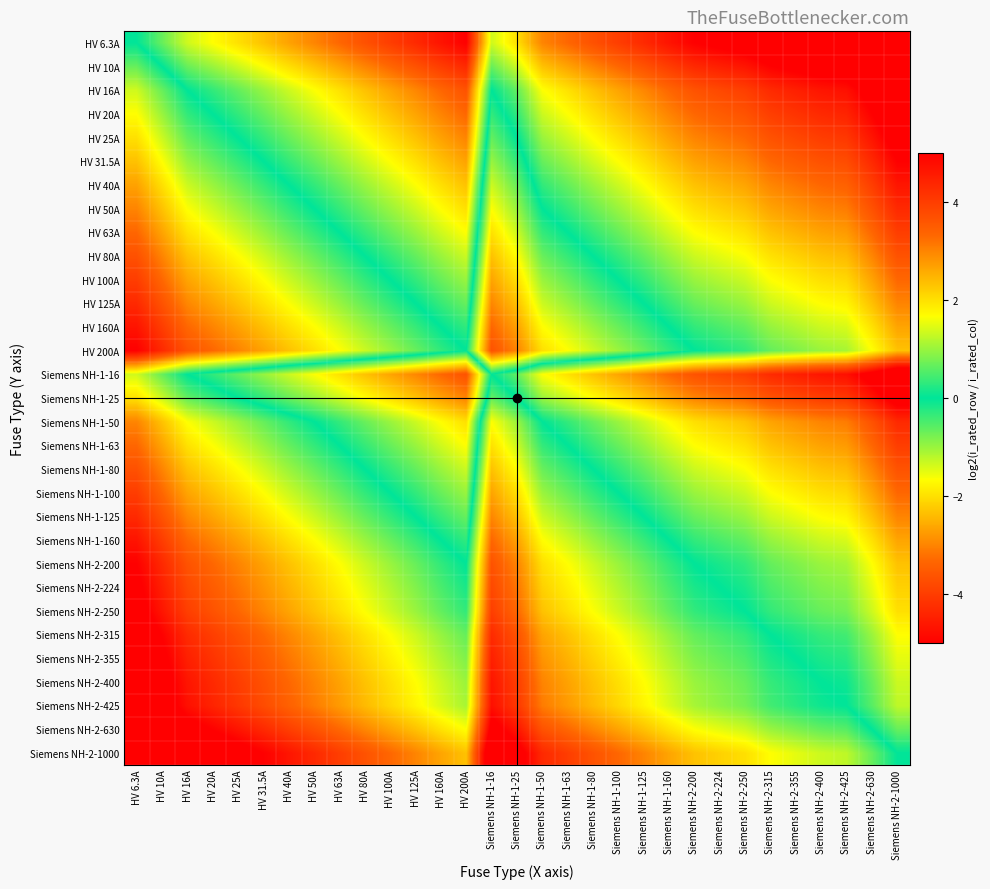

Reading left to right, extract all data points from this chart.

HV 6.3A: HV 6.3A=0.0	HV 10A=-0.7	HV 16A=-1.3	HV 20A=-1.7	HV 25A=-2.0	HV 31.5A=-2.3	HV 40A=-2.7	HV 50A=-3.0	HV 63A=-3.3	HV 80A=-3.7	HV 100A=-4.0	HV 125A=-4.3	HV 160A=-4.7	HV 200A=-5.0	Siemens NH-1-16=-1.3	Siemens NH-1-25=-2.0	Siemens NH-1-50=-3.0	Siemens NH-1-63=-3.3	Siemens NH-1-80=-3.7	Siemens NH-1-100=-4.0	Siemens NH-1-125=-4.3	Siemens NH-1-160=-4.7	Siemens NH-2-200=-5.0	Siemens NH-2-224=-5.2	Siemens NH-2-250=-5.3	Siemens NH-2-315=-5.6	Siemens NH-2-355=-5.8	Siemens NH-2-400=-6.0	Siemens NH-2-425=-6.1	Siemens NH-2-630=-6.6	Siemens NH-2-1000=-7.3
HV 10A: HV 6.3A=0.7	HV 10A=0.0	HV 16A=-0.7	HV 20A=-1.0	HV 25A=-1.3	HV 31.5A=-1.7	HV 40A=-2.0	HV 50A=-2.3	HV 63A=-2.7	HV 80A=-3.0	HV 100A=-3.3	HV 125A=-3.6	HV 160A=-4.0	HV 200A=-4.3	Siemens NH-1-16=-0.7	Siemens NH-1-25=-1.3	Siemens NH-1-50=-2.3	Siemens NH-1-63=-2.7	Siemens NH-1-80=-3.0	Siemens NH-1-100=-3.3	Siemens NH-1-125=-3.6	Siemens NH-1-160=-4.0	Siemens NH-2-200=-4.3	Siemens NH-2-224=-4.5	Siemens NH-2-250=-4.6	Siemens NH-2-315=-5.0	Siemens NH-2-355=-5.1	Siemens NH-2-400=-5.3	Siemens NH-2-425=-5.4	Siemens NH-2-630=-6.0	Siemens NH-2-1000=-6.6
HV 16A: HV 6.3A=1.3	HV 10A=0.7	HV 16A=0.0	HV 20A=-0.3	HV 25A=-0.6	HV 31.5A=-1.0	HV 40A=-1.3	HV 50A=-1.6	HV 63A=-2.0	HV 80A=-2.3	HV 100A=-2.6	HV 125A=-3.0	HV 160A=-3.3	HV 200A=-3.6	Siemens NH-1-16=0.0	Siemens NH-1-25=-0.6	Siemens NH-1-50=-1.6	Siemens NH-1-63=-2.0	Siemens NH-1-80=-2.3	Siemens NH-1-100=-2.6	Siemens NH-1-125=-3.0	Siemens NH-1-160=-3.3	Siemens NH-2-200=-3.6	Siemens NH-2-224=-3.8	Siemens NH-2-250=-4.0	Siemens NH-2-315=-4.3	Siemens NH-2-355=-4.5	Siemens NH-2-400=-4.6	Siemens NH-2-425=-4.7	Siemens NH-2-630=-5.3	Siemens NH-2-1000=-6.0
HV 20A: HV 6.3A=1.7	HV 10A=1.0	HV 16A=0.3	HV 20A=0.0	HV 25A=-0.3	HV 31.5A=-0.7	HV 40A=-1.0	HV 50A=-1.3	HV 63A=-1.7	HV 80A=-2.0	HV 100A=-2.3	HV 125A=-2.6	HV 160A=-3.0	HV 200A=-3.3	Siemens NH-1-16=0.3	Siemens NH-1-25=-0.3	Siemens NH-1-50=-1.3	Siemens NH-1-63=-1.7	Siemens NH-1-80=-2.0	Siemens NH-1-100=-2.3	Siemens NH-1-125=-2.6	Siemens NH-1-160=-3.0	Siemens NH-2-200=-3.3	Siemens NH-2-224=-3.5	Siemens NH-2-250=-3.6	Siemens NH-2-315=-4.0	Siemens NH-2-355=-4.1	Siemens NH-2-400=-4.3	Siemens NH-2-425=-4.4	Siemens NH-2-630=-5.0	Siemens NH-2-1000=-5.6
HV 25A: HV 6.3A=2.0	HV 10A=1.3	HV 16A=0.6	HV 20A=0.3	HV 25A=0.0	HV 31.5A=-0.3	HV 40A=-0.7	HV 50A=-1.0	HV 63A=-1.3	HV 80A=-1.7	HV 100A=-2.0	HV 125A=-2.3	HV 160A=-2.7	HV 200A=-3.0	Siemens NH-1-16=0.6	Siemens NH-1-25=0.0	Siemens NH-1-50=-1.0	Siemens NH-1-63=-1.3	Siemens NH-1-80=-1.7	Siemens NH-1-100=-2.0	Siemens NH-1-125=-2.3	Siemens NH-1-160=-2.7	Siemens NH-2-200=-3.0	Siemens NH-2-224=-3.2	Siemens NH-2-250=-3.3	Siemens NH-2-315=-3.7	Siemens NH-2-355=-3.8	Siemens NH-2-400=-4.0	Siemens NH-2-425=-4.1	Siemens NH-2-630=-4.7	Siemens NH-2-1000=-5.3
HV 31.5A: HV 6.3A=2.3	HV 10A=1.7	HV 16A=1.0	HV 20A=0.7	HV 25A=0.3	HV 31.5A=0.0	HV 40A=-0.3	HV 50A=-0.7	HV 63A=-1.0	HV 80A=-1.3	HV 100A=-1.7	HV 125A=-2.0	HV 160A=-2.3	HV 200A=-2.7	Siemens NH-1-16=1.0	Siemens NH-1-25=0.3	Siemens NH-1-50=-0.7	Siemens NH-1-63=-1.0	Siemens NH-1-80=-1.3	Siemens NH-1-100=-1.7	Siemens NH-1-125=-2.0	Siemens NH-1-160=-2.3	Siemens NH-2-200=-2.7	Siemens NH-2-224=-2.8	Siemens NH-2-250=-3.0	Siemens NH-2-315=-3.3	Siemens NH-2-355=-3.5	Siemens NH-2-400=-3.7	Siemens NH-2-425=-3.8	Siemens NH-2-630=-4.3	Siemens NH-2-1000=-5.0
HV 40A: HV 6.3A=2.7	HV 10A=2.0	HV 16A=1.3	HV 20A=1.0	HV 25A=0.7	HV 31.5A=0.3	HV 40A=0.0	HV 50A=-0.3	HV 63A=-0.7	HV 80A=-1.0	HV 100A=-1.3	HV 125A=-1.6	HV 160A=-2.0	HV 200A=-2.3	Siemens NH-1-16=1.3	Siemens NH-1-25=0.7	Siemens NH-1-50=-0.3	Siemens NH-1-63=-0.7	Siemens NH-1-80=-1.0	Siemens NH-1-100=-1.3	Siemens NH-1-125=-1.6	Siemens NH-1-160=-2.0	Siemens NH-2-200=-2.3	Siemens NH-2-224=-2.5	Siemens NH-2-250=-2.6	Siemens NH-2-315=-3.0	Siemens NH-2-355=-3.1	Siemens NH-2-400=-3.3	Siemens NH-2-425=-3.4	Siemens NH-2-630=-4.0	Siemens NH-2-1000=-4.6
HV 50A: HV 6.3A=3.0	HV 10A=2.3	HV 16A=1.6	HV 20A=1.3	HV 25A=1.0	HV 31.5A=0.7	HV 40A=0.3	HV 50A=0.0	HV 63A=-0.3	HV 80A=-0.7	HV 100A=-1.0	HV 125A=-1.3	HV 160A=-1.7	HV 200A=-2.0	Siemens NH-1-16=1.6	Siemens NH-1-25=1.0	Siemens NH-1-50=0.0	Siemens NH-1-63=-0.3	Siemens NH-1-80=-0.7	Siemens NH-1-100=-1.0	Siemens NH-1-125=-1.3	Siemens NH-1-160=-1.7	Siemens NH-2-200=-2.0	Siemens NH-2-224=-2.2	Siemens NH-2-250=-2.3	Siemens NH-2-315=-2.7	Siemens NH-2-355=-2.8	Siemens NH-2-400=-3.0	Siemens NH-2-425=-3.1	Siemens NH-2-630=-3.7	Siemens NH-2-1000=-4.3
HV 63A: HV 6.3A=3.3	HV 10A=2.7	HV 16A=2.0	HV 20A=1.7	HV 25A=1.3	HV 31.5A=1.0	HV 40A=0.7	HV 50A=0.3	HV 63A=0.0	HV 80A=-0.3	HV 100A=-0.7	HV 125A=-1.0	HV 160A=-1.3	HV 200A=-1.7	Siemens NH-1-16=2.0	Siemens NH-1-25=1.3	Siemens NH-1-50=0.3	Siemens NH-1-63=0.0	Siemens NH-1-80=-0.3	Siemens NH-1-100=-0.7	Siemens NH-1-125=-1.0	Siemens NH-1-160=-1.3	Siemens NH-2-200=-1.7	Siemens NH-2-224=-1.8	Siemens NH-2-250=-2.0	Siemens NH-2-315=-2.3	Siemens NH-2-355=-2.5	Siemens NH-2-400=-2.7	Siemens NH-2-425=-2.8	Siemens NH-2-630=-3.3	Siemens NH-2-1000=-4.0
HV 80A: HV 6.3A=3.7	HV 10A=3.0	HV 16A=2.3	HV 20A=2.0	HV 25A=1.7	HV 31.5A=1.3	HV 40A=1.0	HV 50A=0.7	HV 63A=0.3	HV 80A=0.0	HV 100A=-0.3	HV 125A=-0.6	HV 160A=-1.0	HV 200A=-1.3	Siemens NH-1-16=2.3	Siemens NH-1-25=1.7	Siemens NH-1-50=0.7	Siemens NH-1-63=0.3	Siemens NH-1-80=0.0	Siemens NH-1-100=-0.3	Siemens NH-1-125=-0.6	Siemens NH-1-160=-1.0	Siemens NH-2-200=-1.3	Siemens NH-2-224=-1.5	Siemens NH-2-250=-1.6	Siemens NH-2-315=-2.0	Siemens NH-2-355=-2.1	Siemens NH-2-400=-2.3	Siemens NH-2-425=-2.4	Siemens NH-2-630=-3.0	Siemens NH-2-1000=-3.6
HV 100A: HV 6.3A=4.0	HV 10A=3.3	HV 16A=2.6	HV 20A=2.3	HV 25A=2.0	HV 31.5A=1.7	HV 40A=1.3	HV 50A=1.0	HV 63A=0.7	HV 80A=0.3	HV 100A=0.0	HV 125A=-0.3	HV 160A=-0.7	HV 200A=-1.0	Siemens NH-1-16=2.6	Siemens NH-1-25=2.0	Siemens NH-1-50=1.0	Siemens NH-1-63=0.7	Siemens NH-1-80=0.3	Siemens NH-1-100=0.0	Siemens NH-1-125=-0.3	Siemens NH-1-160=-0.7	Siemens NH-2-200=-1.0	Siemens NH-2-224=-1.2	Siemens NH-2-250=-1.3	Siemens NH-2-315=-1.7	Siemens NH-2-355=-1.8	Siemens NH-2-400=-2.0	Siemens NH-2-425=-2.1	Siemens NH-2-630=-2.7	Siemens NH-2-1000=-3.3
HV 125A: HV 6.3A=4.3	HV 10A=3.6	HV 16A=3.0	HV 20A=2.6	HV 25A=2.3	HV 31.5A=2.0	HV 40A=1.6	HV 50A=1.3	HV 63A=1.0	HV 80A=0.6	HV 100A=0.3	HV 125A=0.0	HV 160A=-0.4	HV 200A=-0.7	Siemens NH-1-16=3.0	Siemens NH-1-25=2.3	Siemens NH-1-50=1.3	Siemens NH-1-63=1.0	Siemens NH-1-80=0.6	Siemens NH-1-100=0.3	Siemens NH-1-125=0.0	Siemens NH-1-160=-0.4	Siemens NH-2-200=-0.7	Siemens NH-2-224=-0.8	Siemens NH-2-250=-1.0	Siemens NH-2-315=-1.3	Siemens NH-2-355=-1.5	Siemens NH-2-400=-1.7	Siemens NH-2-425=-1.8	Siemens NH-2-630=-2.3	Siemens NH-2-1000=-3.0
HV 160A: HV 6.3A=4.7	HV 10A=4.0	HV 16A=3.3	HV 20A=3.0	HV 25A=2.7	HV 31.5A=2.3	HV 40A=2.0	HV 50A=1.7	HV 63A=1.3	HV 80A=1.0	HV 100A=0.7	HV 125A=0.4	HV 160A=0.0	HV 200A=-0.3	Siemens NH-1-16=3.3	Siemens NH-1-25=2.7	Siemens NH-1-50=1.7	Siemens NH-1-63=1.3	Siemens NH-1-80=1.0	Siemens NH-1-100=0.7	Siemens NH-1-125=0.4	Siemens NH-1-160=0.0	Siemens NH-2-200=-0.3	Siemens NH-2-224=-0.5	Siemens NH-2-250=-0.6	Siemens NH-2-315=-1.0	Siemens NH-2-355=-1.1	Siemens NH-2-400=-1.3	Siemens NH-2-425=-1.4	Siemens NH-2-630=-2.0	Siemens NH-2-1000=-2.6
HV 200A: HV 6.3A=5.0	HV 10A=4.3	HV 16A=3.6	HV 20A=3.3	HV 25A=3.0	HV 31.5A=2.7	HV 40A=2.3	HV 50A=2.0	HV 63A=1.7	HV 80A=1.3	HV 100A=1.0	HV 125A=0.7	HV 160A=0.3	HV 200A=0.0	Siemens NH-1-16=3.6	Siemens NH-1-25=3.0	Siemens NH-1-50=2.0	Siemens NH-1-63=1.7	Siemens NH-1-80=1.3	Siemens NH-1-100=1.0	Siemens NH-1-125=0.7	Siemens NH-1-160=0.3	Siemens NH-2-200=0.0	Siemens NH-2-224=-0.2	Siemens NH-2-250=-0.3	Siemens NH-2-315=-0.7	Siemens NH-2-355=-0.8	Siemens NH-2-400=-1.0	Siemens NH-2-425=-1.1	Siemens NH-2-630=-1.7	Siemens NH-2-1000=-2.3
Siemens NH-1-16: HV 6.3A=1.3	HV 10A=0.7	HV 16A=0.0	HV 20A=-0.3	HV 25A=-0.6	HV 31.5A=-1.0	HV 40A=-1.3	HV 50A=-1.6	HV 63A=-2.0	HV 80A=-2.3	HV 100A=-2.6	HV 125A=-3.0	HV 160A=-3.3	HV 200A=-3.6	Siemens NH-1-16=0.0	Siemens NH-1-25=-0.6	Siemens NH-1-50=-1.6	Siemens NH-1-63=-2.0	Siemens NH-1-80=-2.3	Siemens NH-1-100=-2.6	Siemens NH-1-125=-3.0	Siemens NH-1-160=-3.3	Siemens NH-2-200=-3.6	Siemens NH-2-224=-3.8	Siemens NH-2-250=-4.0	Siemens NH-2-315=-4.3	Siemens NH-2-355=-4.5	Siemens NH-2-400=-4.6	Siemens NH-2-425=-4.7	Siemens NH-2-630=-5.3	Siemens NH-2-1000=-6.0
Siemens NH-1-25: HV 6.3A=2.0	HV 10A=1.3	HV 16A=0.6	HV 20A=0.3	HV 25A=0.0	HV 31.5A=-0.3	HV 40A=-0.7	HV 50A=-1.0	HV 63A=-1.3	HV 80A=-1.7	HV 100A=-2.0	HV 125A=-2.3	HV 160A=-2.7	HV 200A=-3.0	Siemens NH-1-16=0.6	Siemens NH-1-25=0.0	Siemens NH-1-50=-1.0	Siemens NH-1-63=-1.3	Siemens NH-1-80=-1.7	Siemens NH-1-100=-2.0	Siemens NH-1-125=-2.3	Siemens NH-1-160=-2.7	Siemens NH-2-200=-3.0	Siemens NH-2-224=-3.2	Siemens NH-2-250=-3.3	Siemens NH-2-315=-3.7	Siemens NH-2-355=-3.8	Siemens NH-2-400=-4.0	Siemens NH-2-425=-4.1	Siemens NH-2-630=-4.7	Siemens NH-2-1000=-5.3
Siemens NH-1-50: HV 6.3A=3.0	HV 10A=2.3	HV 16A=1.6	HV 20A=1.3	HV 25A=1.0	HV 31.5A=0.7	HV 40A=0.3	HV 50A=0.0	HV 63A=-0.3	HV 80A=-0.7	HV 100A=-1.0	HV 125A=-1.3	HV 160A=-1.7	HV 200A=-2.0	Siemens NH-1-16=1.6	Siemens NH-1-25=1.0	Siemens NH-1-50=0.0	Siemens NH-1-63=-0.3	Siemens NH-1-80=-0.7	Siemens NH-1-100=-1.0	Siemens NH-1-125=-1.3	Siemens NH-1-160=-1.7	Siemens NH-2-200=-2.0	Siemens NH-2-224=-2.2	Siemens NH-2-250=-2.3	Siemens NH-2-315=-2.7	Siemens NH-2-355=-2.8	Siemens NH-2-400=-3.0	Siemens NH-2-425=-3.1	Siemens NH-2-630=-3.7	Siemens NH-2-1000=-4.3
Siemens NH-1-63: HV 6.3A=3.3	HV 10A=2.7	HV 16A=2.0	HV 20A=1.7	HV 25A=1.3	HV 31.5A=1.0	HV 40A=0.7	HV 50A=0.3	HV 63A=0.0	HV 80A=-0.3	HV 100A=-0.7	HV 125A=-1.0	HV 160A=-1.3	HV 200A=-1.7	Siemens NH-1-16=2.0	Siemens NH-1-25=1.3	Siemens NH-1-50=0.3	Siemens NH-1-63=0.0	Siemens NH-1-80=-0.3	Siemens NH-1-100=-0.7	Siemens NH-1-125=-1.0	Siemens NH-1-160=-1.3	Siemens NH-2-200=-1.7	Siemens NH-2-224=-1.8	Siemens NH-2-250=-2.0	Siemens NH-2-315=-2.3	Siemens NH-2-355=-2.5	Siemens NH-2-400=-2.7	Siemens NH-2-425=-2.8	Siemens NH-2-630=-3.3	Siemens NH-2-1000=-4.0
Siemens NH-1-80: HV 6.3A=3.7	HV 10A=3.0	HV 16A=2.3	HV 20A=2.0	HV 25A=1.7	HV 31.5A=1.3	HV 40A=1.0	HV 50A=0.7	HV 63A=0.3	HV 80A=0.0	HV 100A=-0.3	HV 125A=-0.6	HV 160A=-1.0	HV 200A=-1.3	Siemens NH-1-16=2.3	Siemens NH-1-25=1.7	Siemens NH-1-50=0.7	Siemens NH-1-63=0.3	Siemens NH-1-80=0.0	Siemens NH-1-100=-0.3	Siemens NH-1-125=-0.6	Siemens NH-1-160=-1.0	Siemens NH-2-200=-1.3	Siemens NH-2-224=-1.5	Siemens NH-2-250=-1.6	Siemens NH-2-315=-2.0	Siemens NH-2-355=-2.1	Siemens NH-2-400=-2.3	Siemens NH-2-425=-2.4	Siemens NH-2-630=-3.0	Siemens NH-2-1000=-3.6
Siemens NH-1-100: HV 6.3A=4.0	HV 10A=3.3	HV 16A=2.6	HV 20A=2.3	HV 25A=2.0	HV 31.5A=1.7	HV 40A=1.3	HV 50A=1.0	HV 63A=0.7	HV 80A=0.3	HV 100A=0.0	HV 125A=-0.3	HV 160A=-0.7	HV 200A=-1.0	Siemens NH-1-16=2.6	Siemens NH-1-25=2.0	Siemens NH-1-50=1.0	Siemens NH-1-63=0.7	Siemens NH-1-80=0.3	Siemens NH-1-100=0.0	Siemens NH-1-125=-0.3	Siemens NH-1-160=-0.7	Siemens NH-2-200=-1.0	Siemens NH-2-224=-1.2	Siemens NH-2-250=-1.3	Siemens NH-2-315=-1.7	Siemens NH-2-355=-1.8	Siemens NH-2-400=-2.0	Siemens NH-2-425=-2.1	Siemens NH-2-630=-2.7	Siemens NH-2-1000=-3.3
Siemens NH-1-125: HV 6.3A=4.3	HV 10A=3.6	HV 16A=3.0	HV 20A=2.6	HV 25A=2.3	HV 31.5A=2.0	HV 40A=1.6	HV 50A=1.3	HV 63A=1.0	HV 80A=0.6	HV 100A=0.3	HV 125A=0.0	HV 160A=-0.4	HV 200A=-0.7	Siemens NH-1-16=3.0	Siemens NH-1-25=2.3	Siemens NH-1-50=1.3	Siemens NH-1-63=1.0	Siemens NH-1-80=0.6	Siemens NH-1-100=0.3	Siemens NH-1-125=0.0	Siemens NH-1-160=-0.4	Siemens NH-2-200=-0.7	Siemens NH-2-224=-0.8	Siemens NH-2-250=-1.0	Siemens NH-2-315=-1.3	Siemens NH-2-355=-1.5	Siemens NH-2-400=-1.7	Siemens NH-2-425=-1.8	Siemens NH-2-630=-2.3	Siemens NH-2-1000=-3.0
Siemens NH-1-160: HV 6.3A=4.7	HV 10A=4.0	HV 16A=3.3	HV 20A=3.0	HV 25A=2.7	HV 31.5A=2.3	HV 40A=2.0	HV 50A=1.7	HV 63A=1.3	HV 80A=1.0	HV 100A=0.7	HV 125A=0.4	HV 160A=0.0	HV 200A=-0.3	Siemens NH-1-16=3.3	Siemens NH-1-25=2.7	Siemens NH-1-50=1.7	Siemens NH-1-63=1.3	Siemens NH-1-80=1.0	Siemens NH-1-100=0.7	Siemens NH-1-125=0.4	Siemens NH-1-160=0.0	Siemens NH-2-200=-0.3	Siemens NH-2-224=-0.5	Siemens NH-2-250=-0.6	Siemens NH-2-315=-1.0	Siemens NH-2-355=-1.1	Siemens NH-2-400=-1.3	Siemens NH-2-425=-1.4	Siemens NH-2-630=-2.0	Siemens NH-2-1000=-2.6
Siemens NH-2-200: HV 6.3A=5.0	HV 10A=4.3	HV 16A=3.6	HV 20A=3.3	HV 25A=3.0	HV 31.5A=2.7	HV 40A=2.3	HV 50A=2.0	HV 63A=1.7	HV 80A=1.3	HV 100A=1.0	HV 125A=0.7	HV 160A=0.3	HV 200A=0.0	Siemens NH-1-16=3.6	Siemens NH-1-25=3.0	Siemens NH-1-50=2.0	Siemens NH-1-63=1.7	Siemens NH-1-80=1.3	Siemens NH-1-100=1.0	Siemens NH-1-125=0.7	Siemens NH-1-160=0.3	Siemens NH-2-200=0.0	Siemens NH-2-224=-0.2	Siemens NH-2-250=-0.3	Siemens NH-2-315=-0.7	Siemens NH-2-355=-0.8	Siemens NH-2-400=-1.0	Siemens NH-2-425=-1.1	Siemens NH-2-630=-1.7	Siemens NH-2-1000=-2.3
Siemens NH-2-224: HV 6.3A=5.2	HV 10A=4.5	HV 16A=3.8	HV 20A=3.5	HV 25A=3.2	HV 31.5A=2.8	HV 40A=2.5	HV 50A=2.2	HV 63A=1.8	HV 80A=1.5	HV 100A=1.2	HV 125A=0.8	HV 160A=0.5	HV 200A=0.2	Siemens NH-1-16=3.8	Siemens NH-1-25=3.2	Siemens NH-1-50=2.2	Siemens NH-1-63=1.8	Siemens NH-1-80=1.5	Siemens NH-1-100=1.2	Siemens NH-1-125=0.8	Siemens NH-1-160=0.5	Siemens NH-2-200=0.2	Siemens NH-2-224=0.0	Siemens NH-2-250=-0.2	Siemens NH-2-315=-0.5	Siemens NH-2-355=-0.7	Siemens NH-2-400=-0.8	Siemens NH-2-425=-0.9	Siemens NH-2-630=-1.5	Siemens NH-2-1000=-2.2
Siemens NH-2-250: HV 6.3A=5.3	HV 10A=4.6	HV 16A=4.0	HV 20A=3.6	HV 25A=3.3	HV 31.5A=3.0	HV 40A=2.6	HV 50A=2.3	HV 63A=2.0	HV 80A=1.6	HV 100A=1.3	HV 125A=1.0	HV 160A=0.6	HV 200A=0.3	Siemens NH-1-16=4.0	Siemens NH-1-25=3.3	Siemens NH-1-50=2.3	Siemens NH-1-63=2.0	Siemens NH-1-80=1.6	Siemens NH-1-100=1.3	Siemens NH-1-125=1.0	Siemens NH-1-160=0.6	Siemens NH-2-200=0.3	Siemens NH-2-224=0.2	Siemens NH-2-250=0.0	Siemens NH-2-315=-0.3	Siemens NH-2-355=-0.5	Siemens NH-2-400=-0.7	Siemens NH-2-425=-0.8	Siemens NH-2-630=-1.3	Siemens NH-2-1000=-2.0
Siemens NH-2-315: HV 6.3A=5.6	HV 10A=5.0	HV 16A=4.3	HV 20A=4.0	HV 25A=3.7	HV 31.5A=3.3	HV 40A=3.0	HV 50A=2.7	HV 63A=2.3	HV 80A=2.0	HV 100A=1.7	HV 125A=1.3	HV 160A=1.0	HV 200A=0.7	Siemens NH-1-16=4.3	Siemens NH-1-25=3.7	Siemens NH-1-50=2.7	Siemens NH-1-63=2.3	Siemens NH-1-80=2.0	Siemens NH-1-100=1.7	Siemens NH-1-125=1.3	Siemens NH-1-160=1.0	Siemens NH-2-200=0.7	Siemens NH-2-224=0.5	Siemens NH-2-250=0.3	Siemens NH-2-315=0.0	Siemens NH-2-355=-0.2	Siemens NH-2-400=-0.3	Siemens NH-2-425=-0.4	Siemens NH-2-630=-1.0	Siemens NH-2-1000=-1.7
Siemens NH-2-355: HV 6.3A=5.8	HV 10A=5.1	HV 16A=4.5	HV 20A=4.1	HV 25A=3.8	HV 31.5A=3.5	HV 40A=3.1	HV 50A=2.8	HV 63A=2.5	HV 80A=2.1	HV 100A=1.8	HV 125A=1.5	HV 160A=1.1	HV 200A=0.8	Siemens NH-1-16=4.5	Siemens NH-1-25=3.8	Siemens NH-1-50=2.8	Siemens NH-1-63=2.5	Siemens NH-1-80=2.1	Siemens NH-1-100=1.8	Siemens NH-1-125=1.5	Siemens NH-1-160=1.1	Siemens NH-2-200=0.8	Siemens NH-2-224=0.7	Siemens NH-2-250=0.5	Siemens NH-2-315=0.2	Siemens NH-2-355=0.0	Siemens NH-2-400=-0.2	Siemens NH-2-425=-0.3	Siemens NH-2-630=-0.8	Siemens NH-2-1000=-1.5
Siemens NH-2-400: HV 6.3A=6.0	HV 10A=5.3	HV 16A=4.6	HV 20A=4.3	HV 25A=4.0	HV 31.5A=3.7	HV 40A=3.3	HV 50A=3.0	HV 63A=2.7	HV 80A=2.3	HV 100A=2.0	HV 125A=1.7	HV 160A=1.3	HV 200A=1.0	Siemens NH-1-16=4.6	Siemens NH-1-25=4.0	Siemens NH-1-50=3.0	Siemens NH-1-63=2.7	Siemens NH-1-80=2.3	Siemens NH-1-100=2.0	Siemens NH-1-125=1.7	Siemens NH-1-160=1.3	Siemens NH-2-200=1.0	Siemens NH-2-224=0.8	Siemens NH-2-250=0.7	Siemens NH-2-315=0.3	Siemens NH-2-355=0.2	Siemens NH-2-400=0.0	Siemens NH-2-425=-0.1	Siemens NH-2-630=-0.7	Siemens NH-2-1000=-1.3
Siemens NH-2-425: HV 6.3A=6.1	HV 10A=5.4	HV 16A=4.7	HV 20A=4.4	HV 25A=4.1	HV 31.5A=3.8	HV 40A=3.4	HV 50A=3.1	HV 63A=2.8	HV 80A=2.4	HV 100A=2.1	HV 125A=1.8	HV 160A=1.4	HV 200A=1.1	Siemens NH-1-16=4.7	Siemens NH-1-25=4.1	Siemens NH-1-50=3.1	Siemens NH-1-63=2.8	Siemens NH-1-80=2.4	Siemens NH-1-100=2.1	Siemens NH-1-125=1.8	Siemens NH-1-160=1.4	Siemens NH-2-200=1.1	Siemens NH-2-224=0.9	Siemens NH-2-250=0.8	Siemens NH-2-315=0.4	Siemens NH-2-355=0.3	Siemens NH-2-400=0.1	Siemens NH-2-425=0.0	Siemens NH-2-630=-0.6	Siemens NH-2-1000=-1.2
Siemens NH-2-630: HV 6.3A=6.6	HV 10A=6.0	HV 16A=5.3	HV 20A=5.0	HV 25A=4.7	HV 31.5A=4.3	HV 40A=4.0	HV 50A=3.7	HV 63A=3.3	HV 80A=3.0	HV 100A=2.7	HV 125A=2.3	HV 160A=2.0	HV 200A=1.7	Siemens NH-1-16=5.3	Siemens NH-1-25=4.7	Siemens NH-1-50=3.7	Siemens NH-1-63=3.3	Siemens NH-1-80=3.0	Siemens NH-1-100=2.7	Siemens NH-1-125=2.3	Siemens NH-1-160=2.0	Siemens NH-2-200=1.7	Siemens NH-2-224=1.5	Siemens NH-2-250=1.3	Siemens NH-2-315=1.0	Siemens NH-2-355=0.8	Siemens NH-2-400=0.7	Siemens NH-2-425=0.6	Siemens NH-2-630=0.0	Siemens NH-2-1000=-0.7
Siemens NH-2-1000: HV 6.3A=7.3	HV 10A=6.6	HV 16A=6.0	HV 20A=5.6	HV 25A=5.3	HV 31.5A=5.0	HV 40A=4.6	HV 50A=4.3	HV 63A=4.0	HV 80A=3.6	HV 100A=3.3	HV 125A=3.0	HV 160A=2.6	HV 200A=2.3	Siemens NH-1-16=6.0	Siemens NH-1-25=5.3	Siemens NH-1-50=4.3	Siemens NH-1-63=4.0	Siemens NH-1-80=3.6	Siemens NH-1-100=3.3	Siemens NH-1-125=3.0	Siemens NH-1-160=2.6	Siemens NH-2-200=2.3	Siemens NH-2-224=2.2	Siemens NH-2-250=2.0	Siemens NH-2-315=1.7	Siemens NH-2-355=1.5	Siemens NH-2-400=1.3	Siemens NH-2-425=1.2	Siemens NH-2-630=0.7	Siemens NH-2-1000=0.0